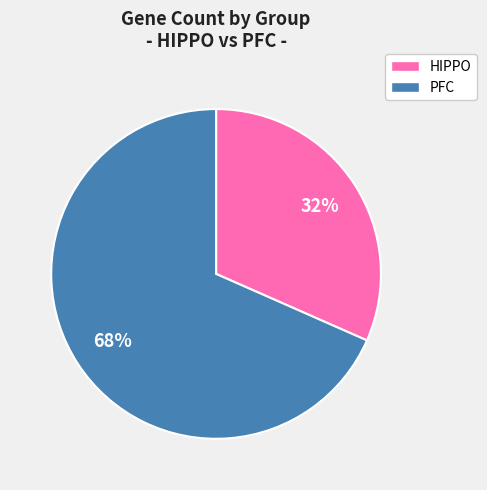

Is it true that PFC is 76% of the pie?

False